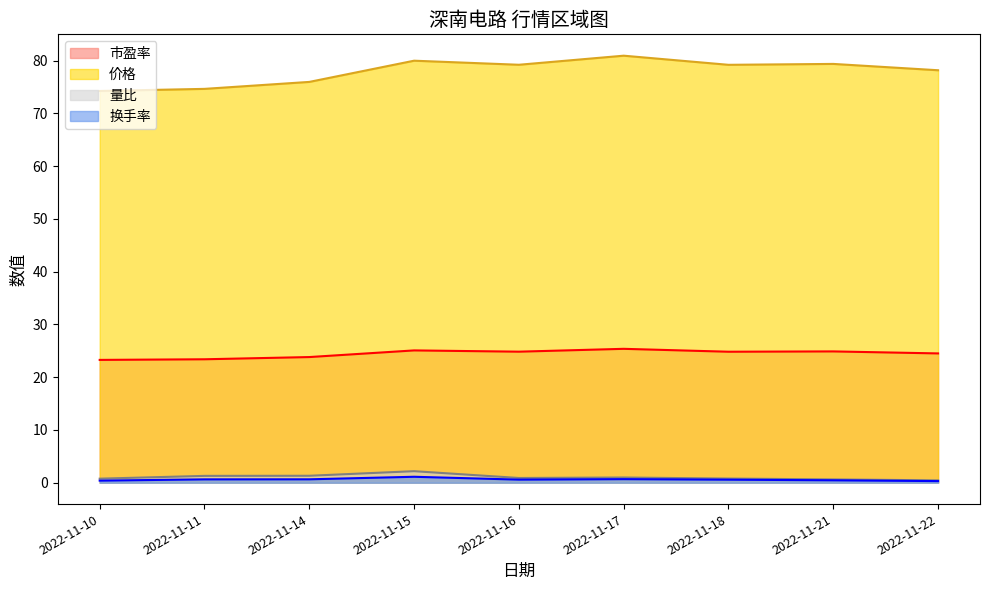

True or false: 市盈率 has a value of 25.1 at 2022-11-15.

True